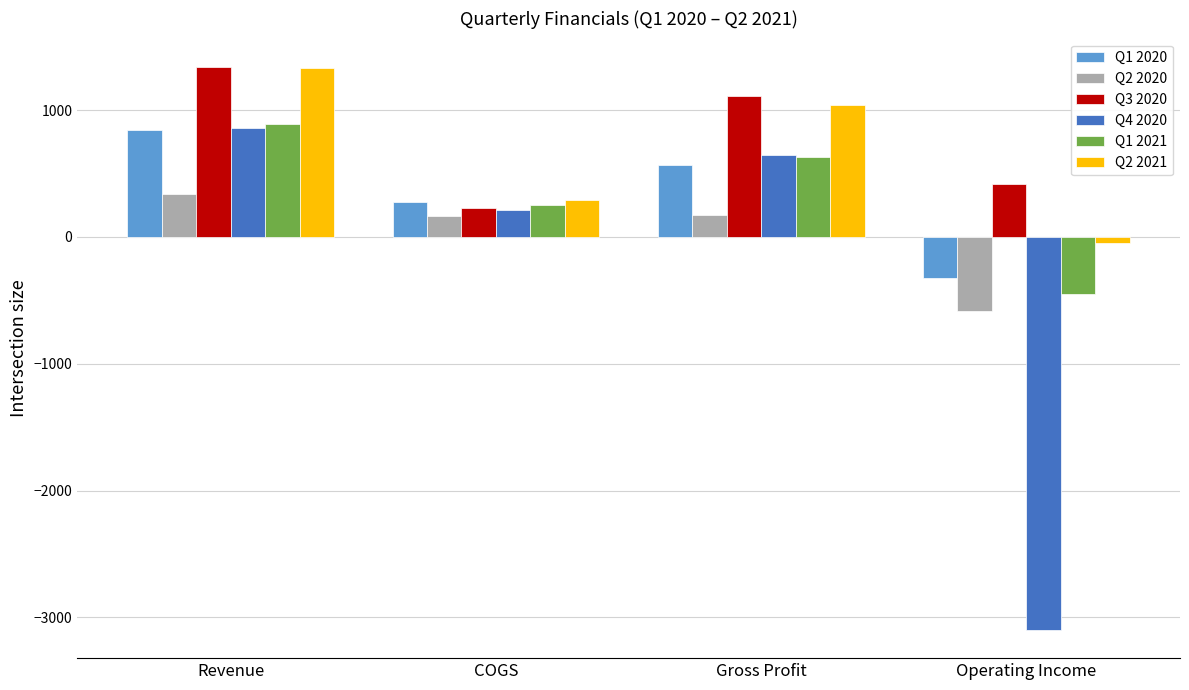

What is the difference between the Q4 2020 values at Gross Profit and COGS?

439.7